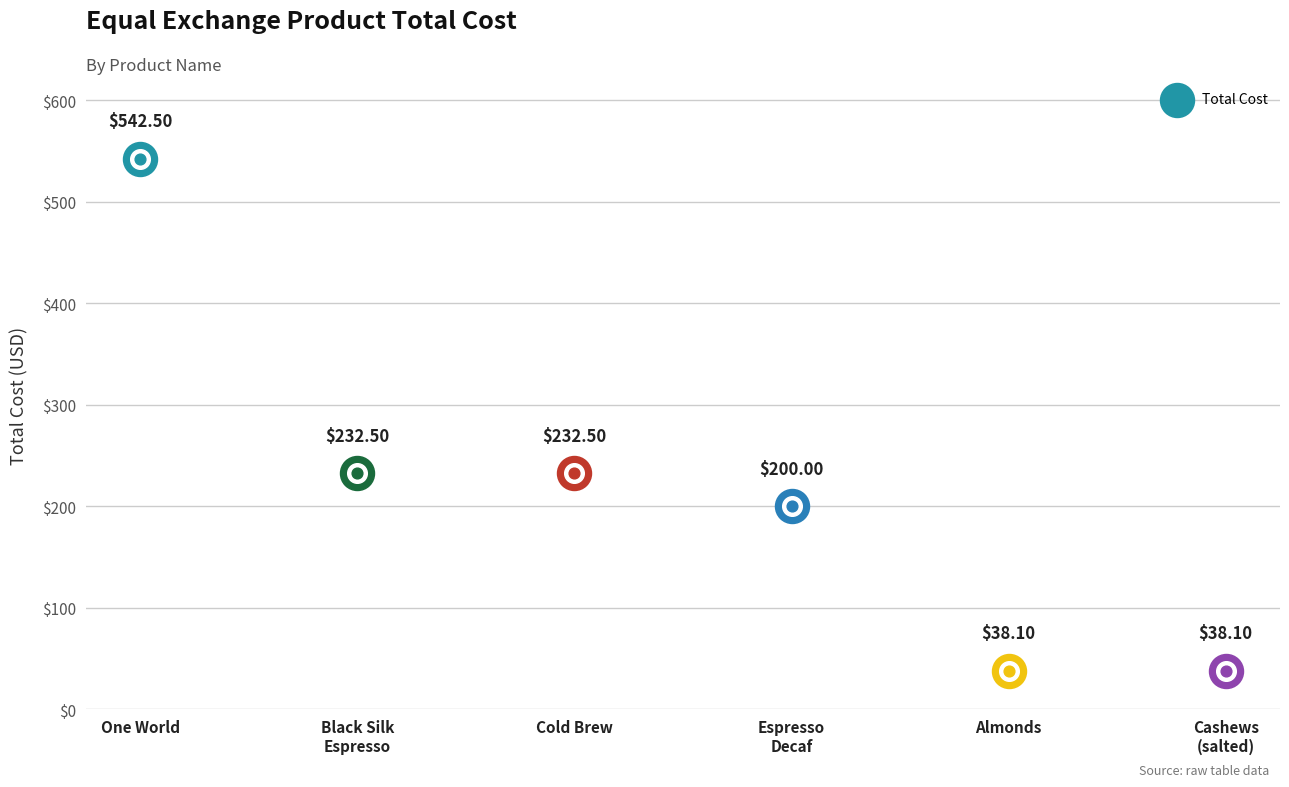

What is the change in value from Equal Exchange - One World to Equal Exchange - Cold Brew?

-310.0